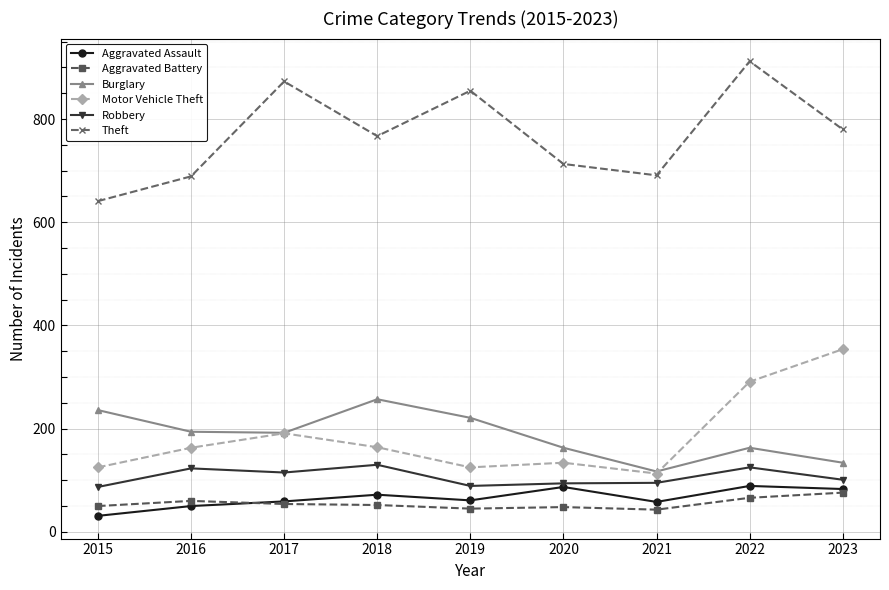

What is the difference between the maximum and minimum values in the Burglary series?

140